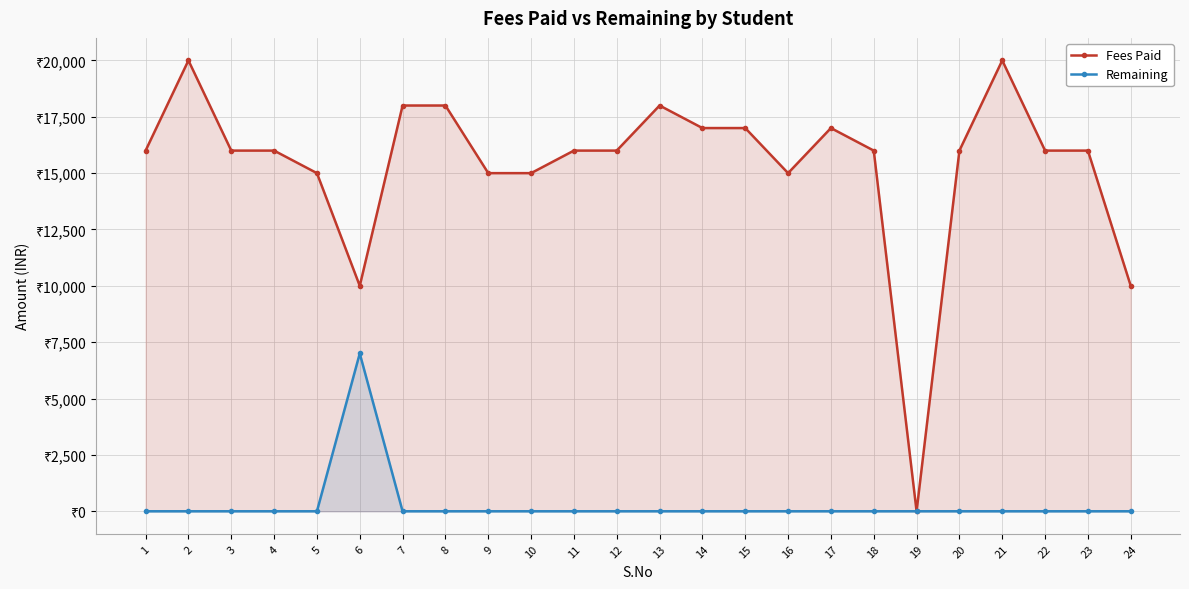

Reading left to right, what are all the values shown in this chart?

Fees Paid: 1=16000	2=20000	3=16000	4=16000	5=15000	6=10000	7=18000	8=18000	9=15000	10=15000	11=16000	12=16000	13=18000	14=17000	15=17000	16=15000	17=17000	18=16000	19=0	20=16000	21=20000	22=16000	23=16000	24=10000
Remaining: 1=0	2=0	3=0	4=0	5=0	6=7000	7=0	8=0	9=0	10=0	11=0	12=0	13=0	14=0	15=0	16=0	17=0	18=0	19=0	20=0	21=0	22=0	23=0	24=0